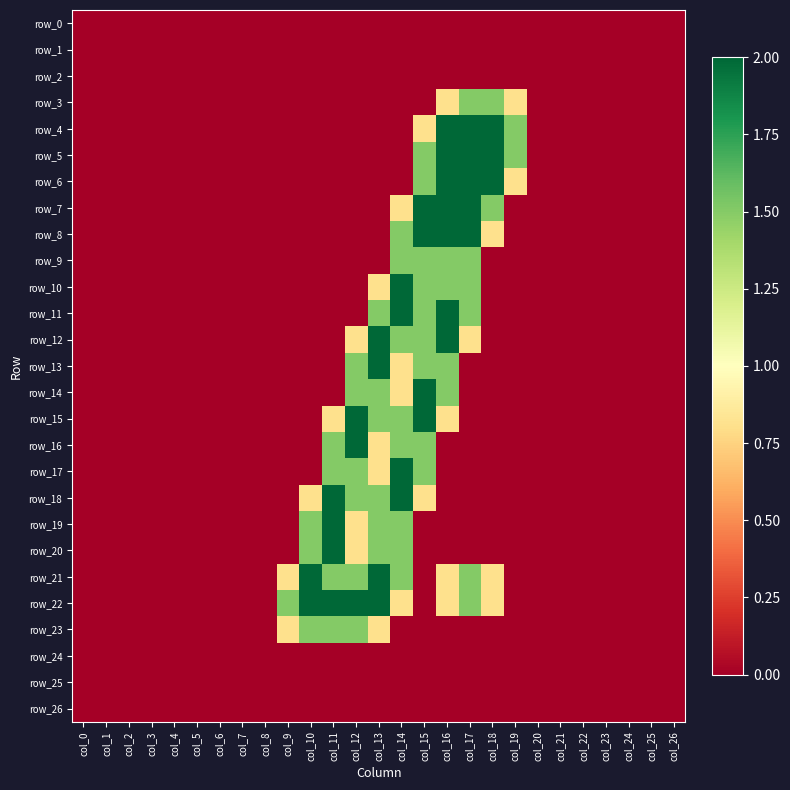

What is the difference between the second highest and second lowest values in the row_14 series?

1.5